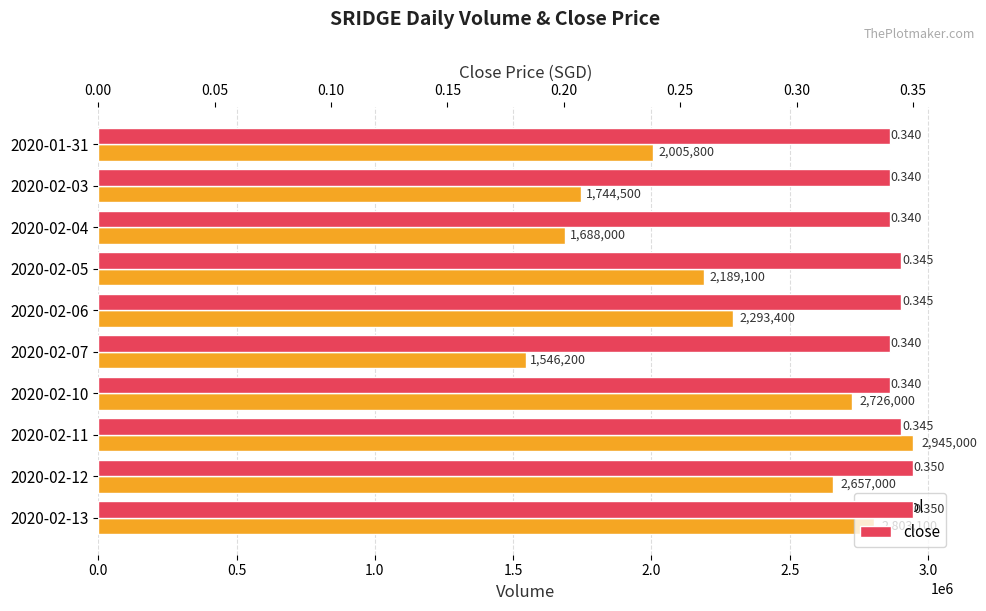

Reading right to left, extract all data points from this chart.

vol: 2803100.0	2657000.0	2945000.0	2726000.0	1546200.0	2293400.0	2189100.0	1688000.0	1744500.0	2005800.0
close: 0.3	0.3	0.3	0.3	0.3	0.3	0.3	0.3	0.3	0.3